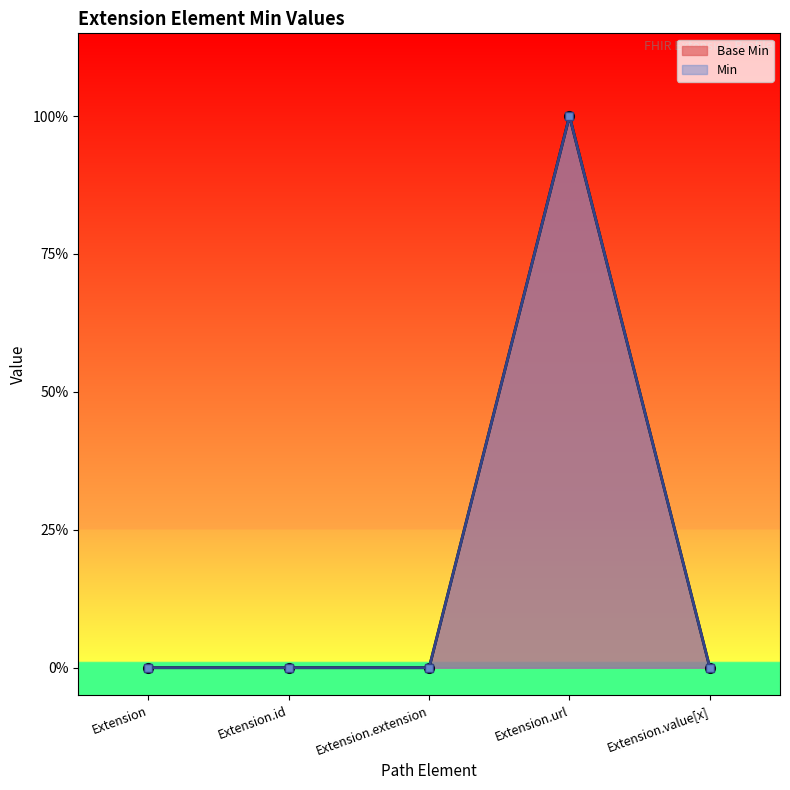

What is the difference between the maximum and minimum values?

1